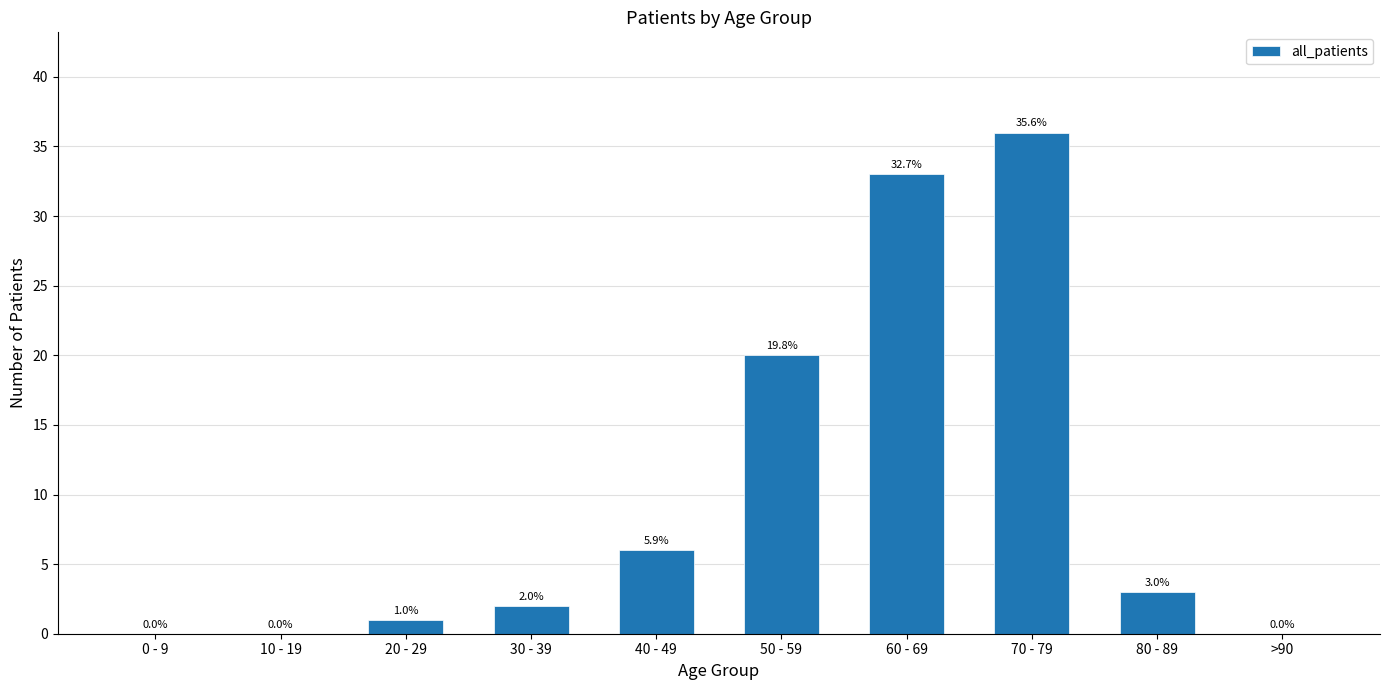

Is it true that the value at 10 - 19 is 20?

False